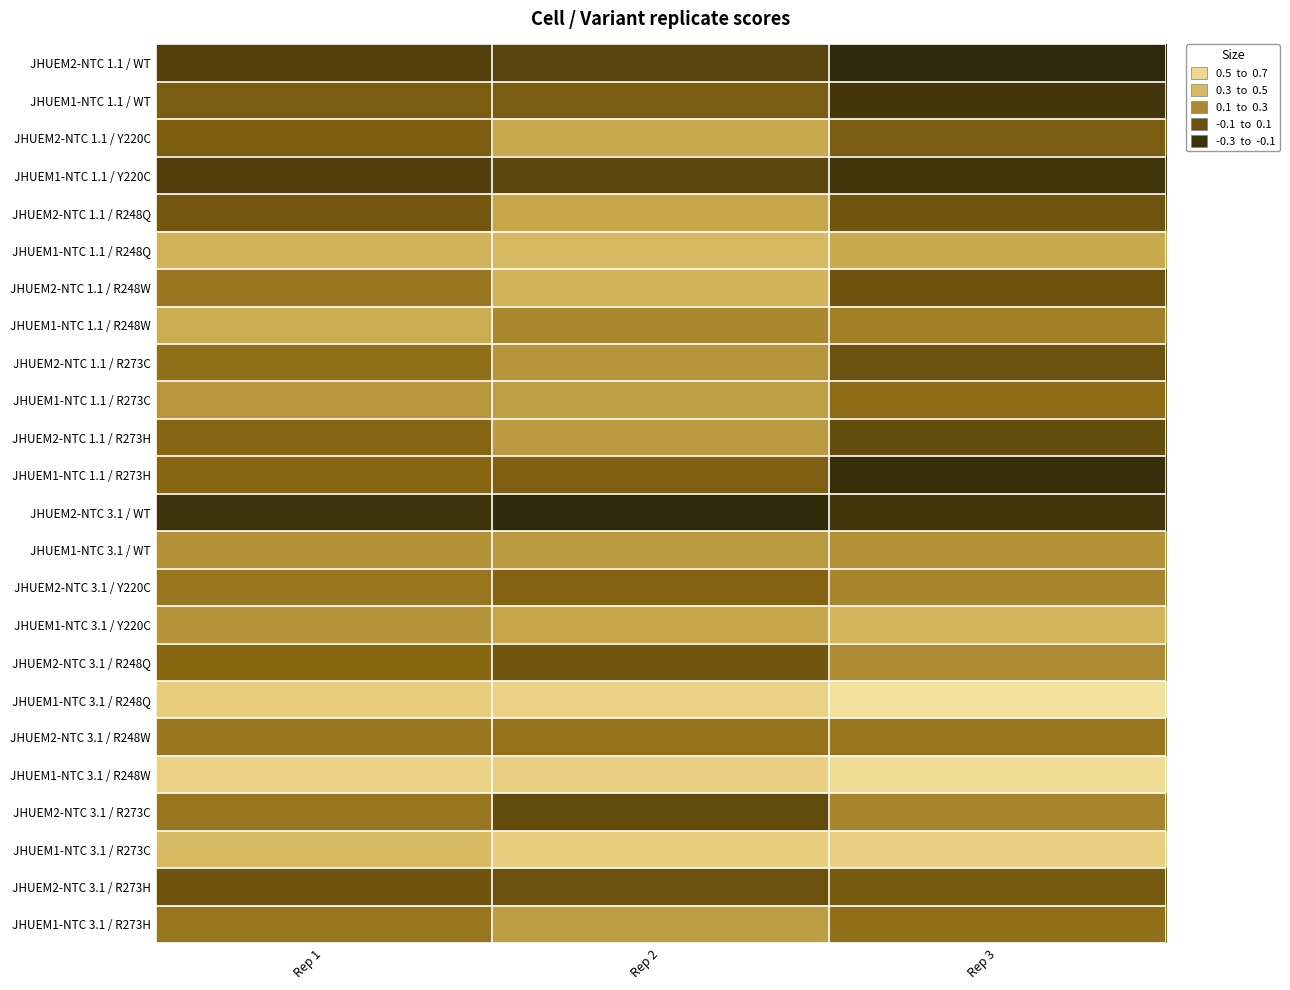

Rank the series at Rep 2 from highest to lowest value.

JHUEM1-NTC 3.1 / R248Q, JHUEM1-NTC 3.1 / R248W, JHUEM1-NTC 3.1 / R273C, JHUEM1-NTC 1.1 / R248Q, JHUEM2-NTC 1.1 / R248W, JHUEM2-NTC 1.1 / Y220C, JHUEM2-NTC 1.1 / R248Q, JHUEM1-NTC 3.1 / Y220C, JHUEM1-NTC 1.1 / R273C, JHUEM1-NTC 3.1 / R273H, JHUEM2-NTC 1.1 / R273H, JHUEM1-NTC 3.1 / WT, JHUEM2-NTC 1.1 / R273C, JHUEM1-NTC 1.1 / R248W, JHUEM2-NTC 3.1 / R248W, JHUEM2-NTC 3.1 / Y220C, JHUEM1-NTC 1.1 / R273H, JHUEM1-NTC 1.1 / WT, JHUEM2-NTC 3.1 / R248Q, JHUEM2-NTC 3.1 / R273H, JHUEM2-NTC 3.1 / R273C, JHUEM1-NTC 1.1 / Y220C, JHUEM2-NTC 1.1 / WT, JHUEM2-NTC 3.1 / WT